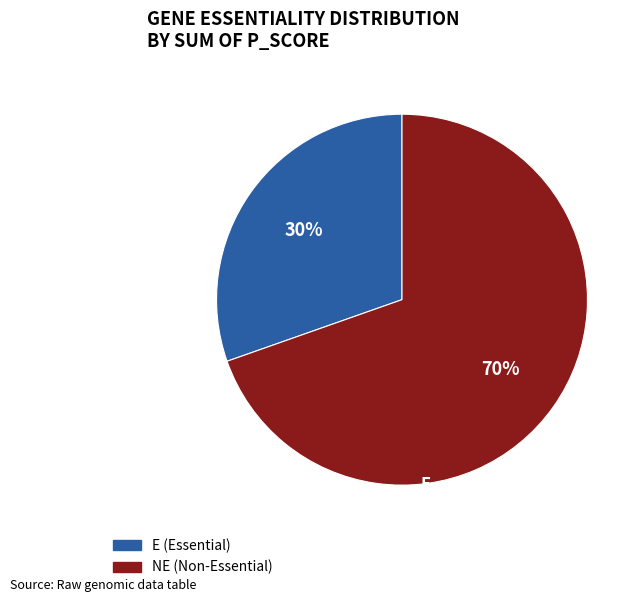

How many slices are in this pie chart?

2